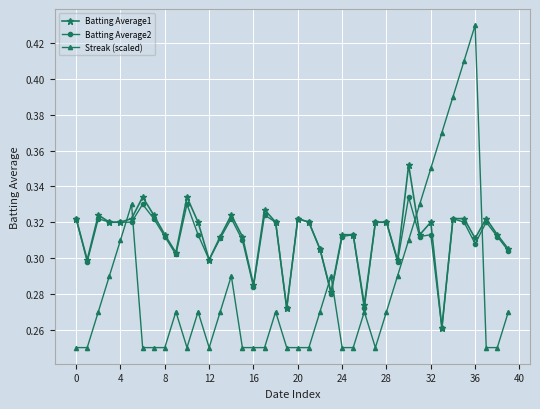

Is this an area chart (filled region under the line)?

No